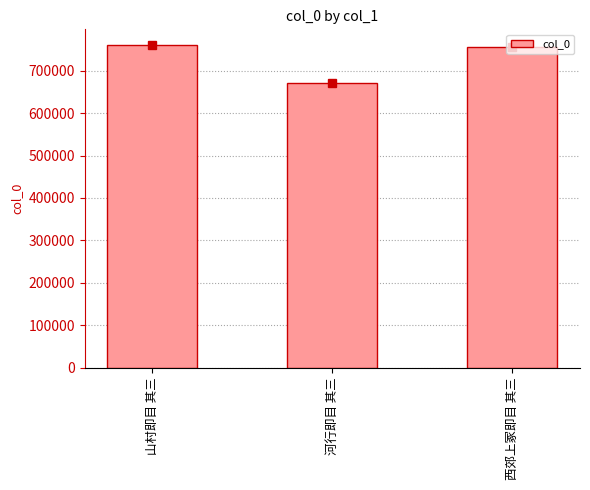

Which label corresponds to the smallest value in the chart?

河行即目 其三